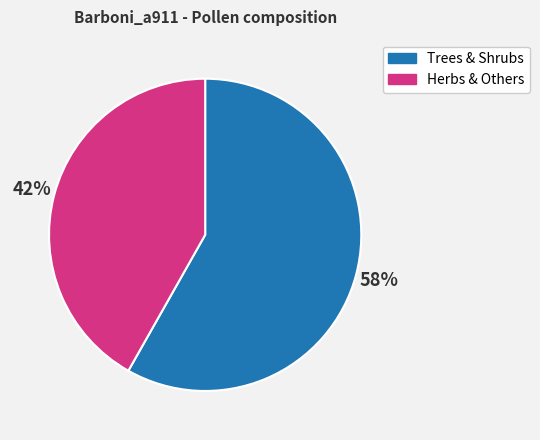

The Trees & Shrubs slice represents 58% of the pie. True or false?

True